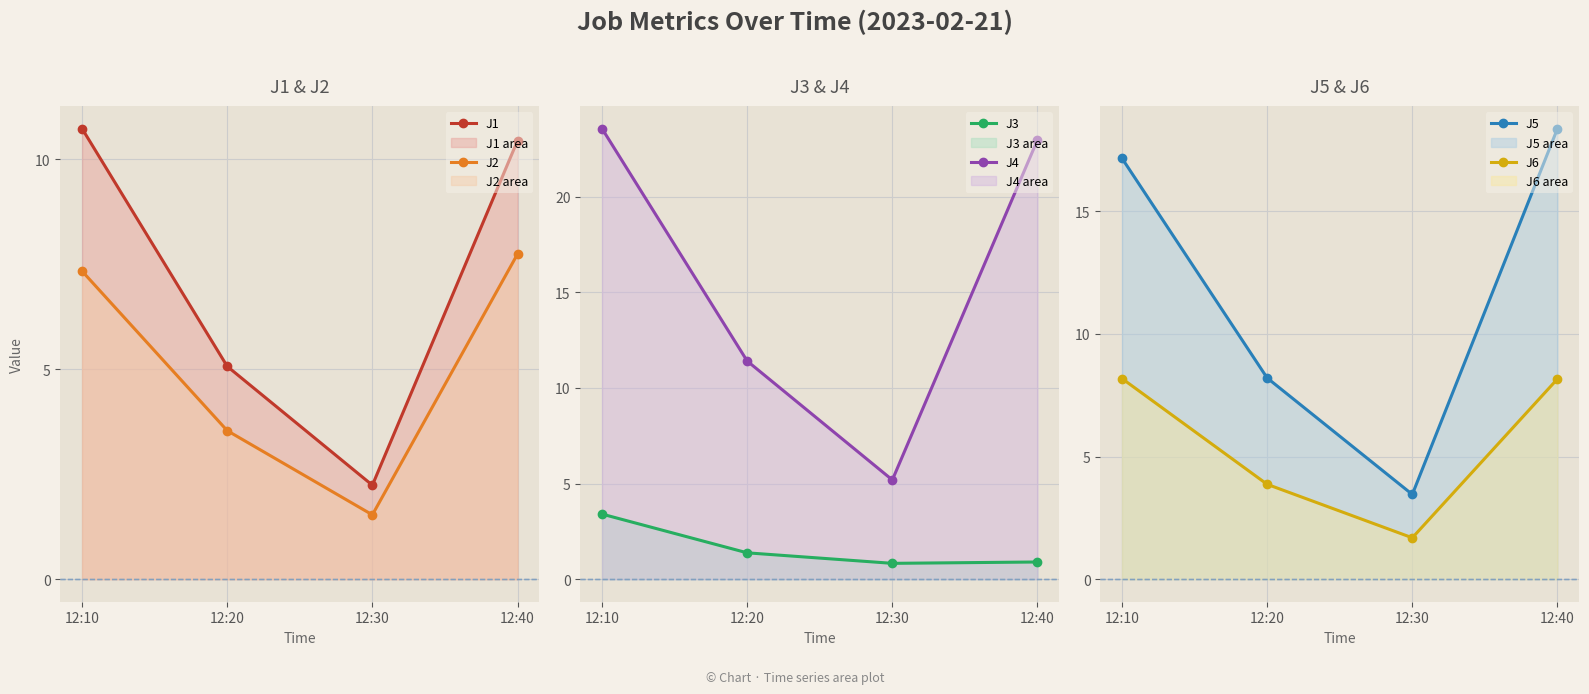

Is it true that J3 equals 0.4 at 12:30?

False